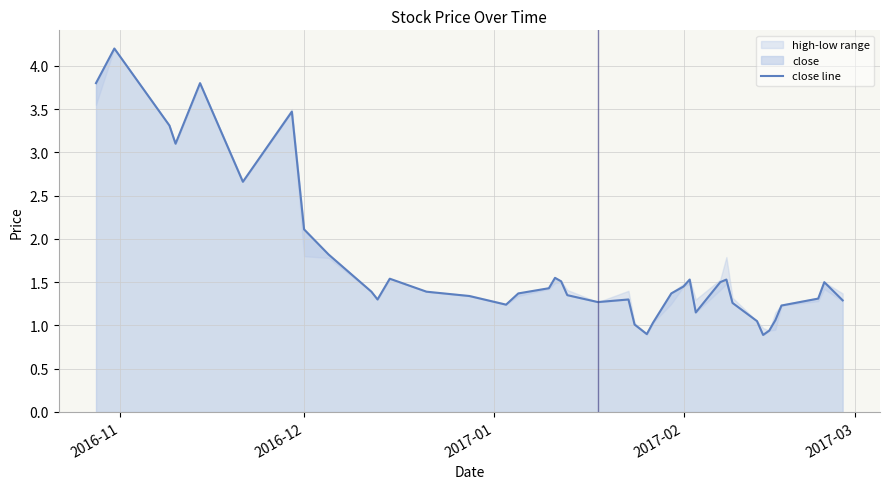

What is the maximum value for close line?

4.2